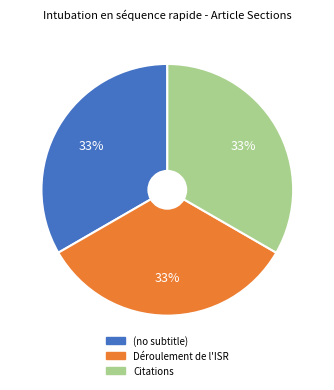

What percentage is the Citations slice, to the nearest percent?

33%